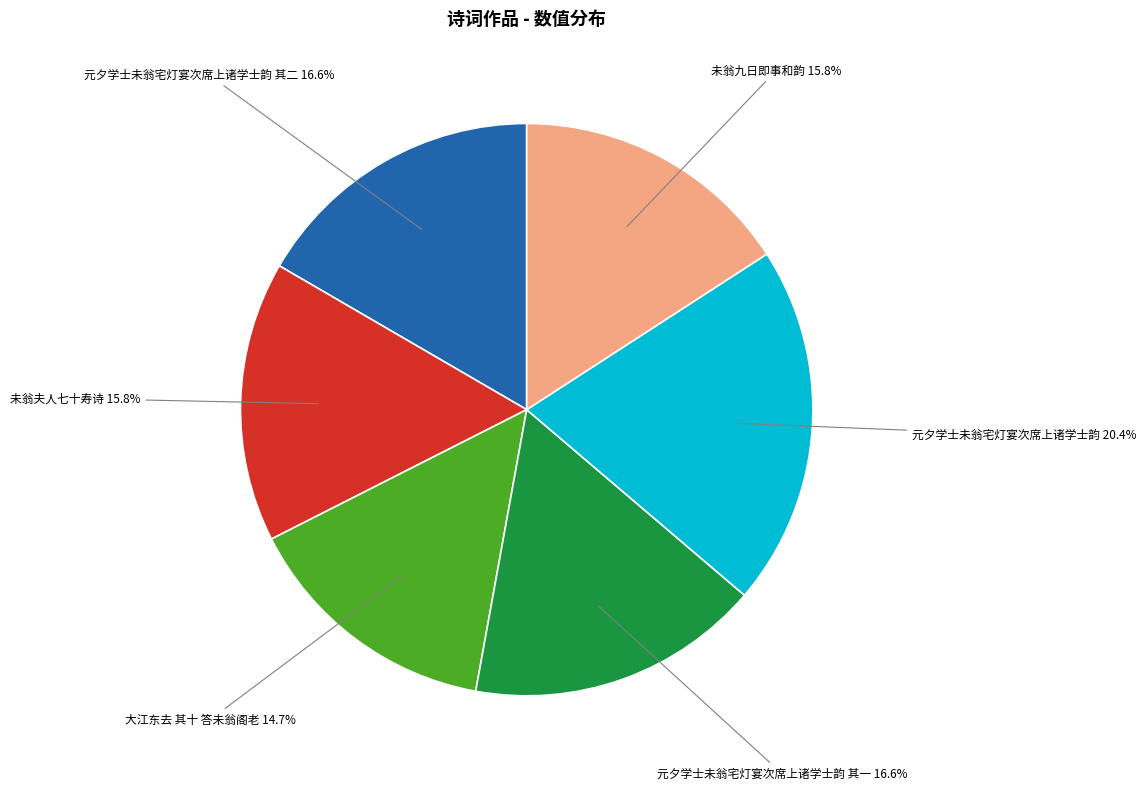

To the nearest percent, what is the average slice percentage?

17%